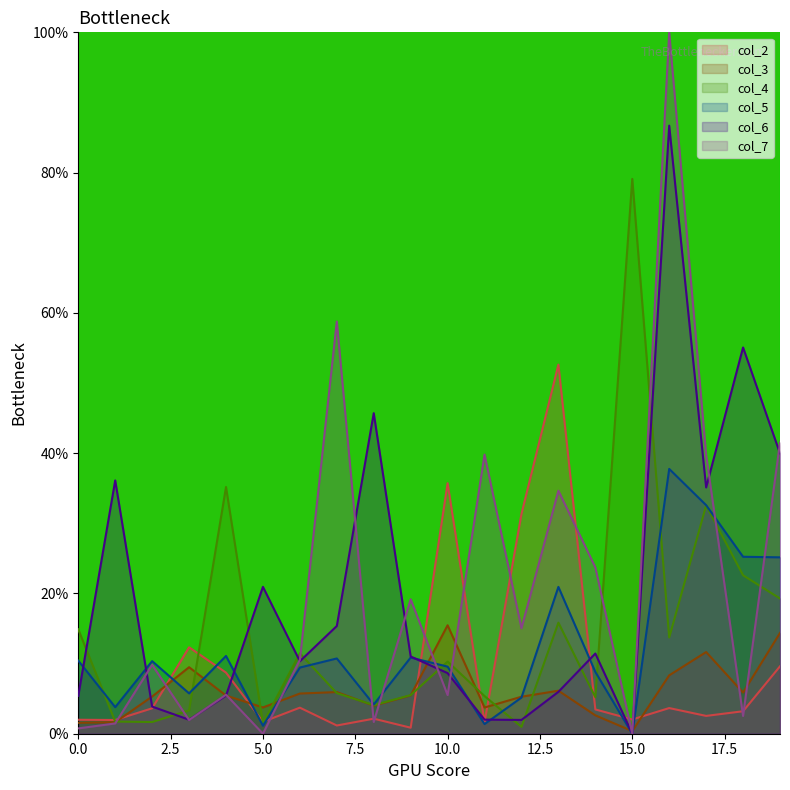

Reading left to right, extract all data points from this chart.

col_2: 2.0	2.0	3.6	12.3	8.7	1.7	3.7	1.2	2.1	0.9	35.7	1.7	31.3	52.6	3.5	2.0	3.7	2.5	3.2	9.6
col_3: 1.6	1.6	5.3	9.5	5.4	3.7	5.7	5.9	4.0	5.5	15.5	3.7	5.3	6.1	2.6	0.4	8.3	11.6	5.9	14.4
col_4: 14.9	1.7	1.7	3.3	35.2	1.5	11.5	5.8	4.1	5.5	10.3	5.4	1.0	15.8	5.2	79.1	13.7	32.5	22.6	19.3
col_5: 10.4	3.8	10.3	5.8	11.1	1.1	9.4	10.7	4.2	10.9	9.6	1.4	5.2	20.9	8.8	0.0	37.8	32.6	25.2	25.1
col_6: 5.4	36.1	3.9	2.0	5.4	20.9	10.3	15.4	45.7	11.0	8.6	2.0	2.0	6.0	11.4	0.0	86.7	35.1	55.1	40.0
col_7: 0.8	1.5	9.8	1.9	5.6	0.0	10.5	58.8	1.7	19.2	5.5	39.8	15.0	34.6	23.7	0.0	100.0	39.8	2.5	41.5